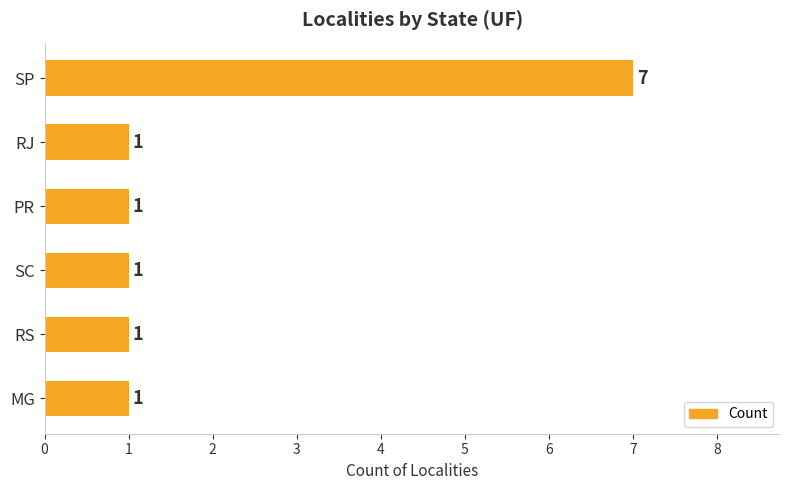

How many data points are above 1?

1